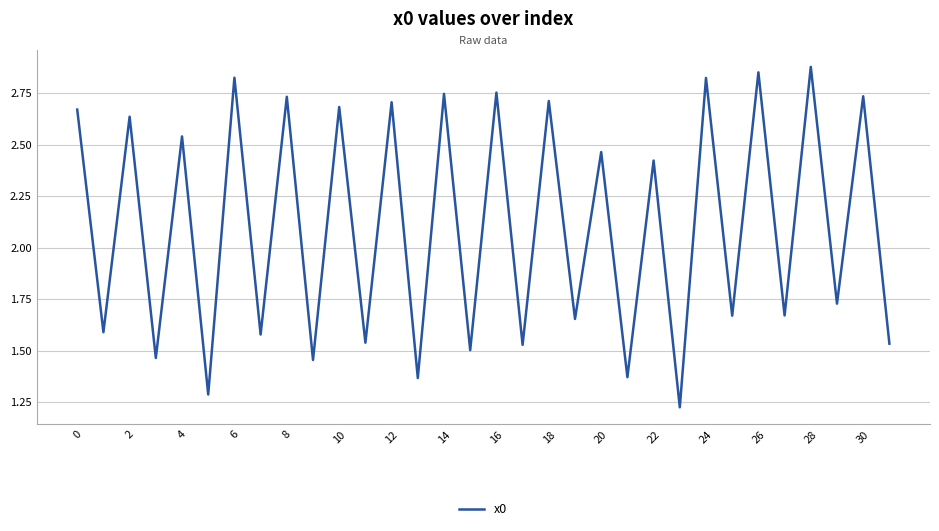

Reading left to right, what are all the values shown in this chart?

2.7	1.6	2.6	1.5	2.5	1.3	2.8	1.6	2.7	1.5	2.7	1.5	2.7	1.4	2.7	1.5	2.8	1.5	2.7	1.7	2.5	1.4	2.4	1.2	2.8	1.7	2.9	1.7	2.9	1.7	2.7	1.5